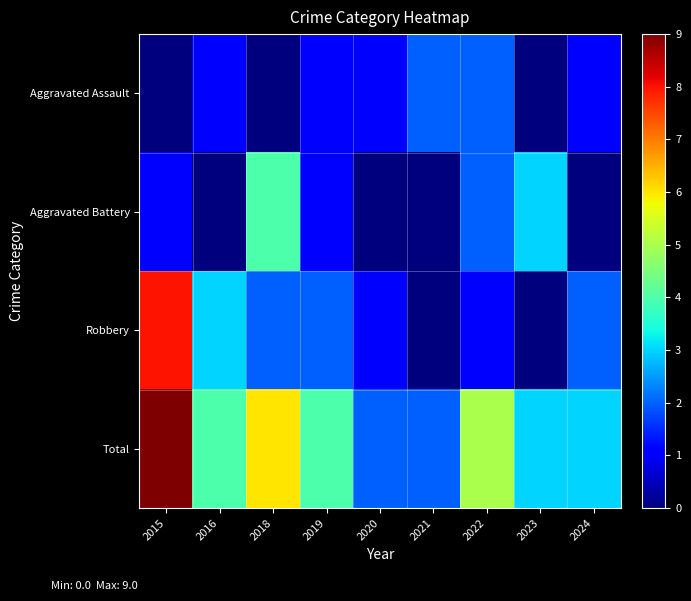

Which label corresponds to the largest value in the chart?

2015